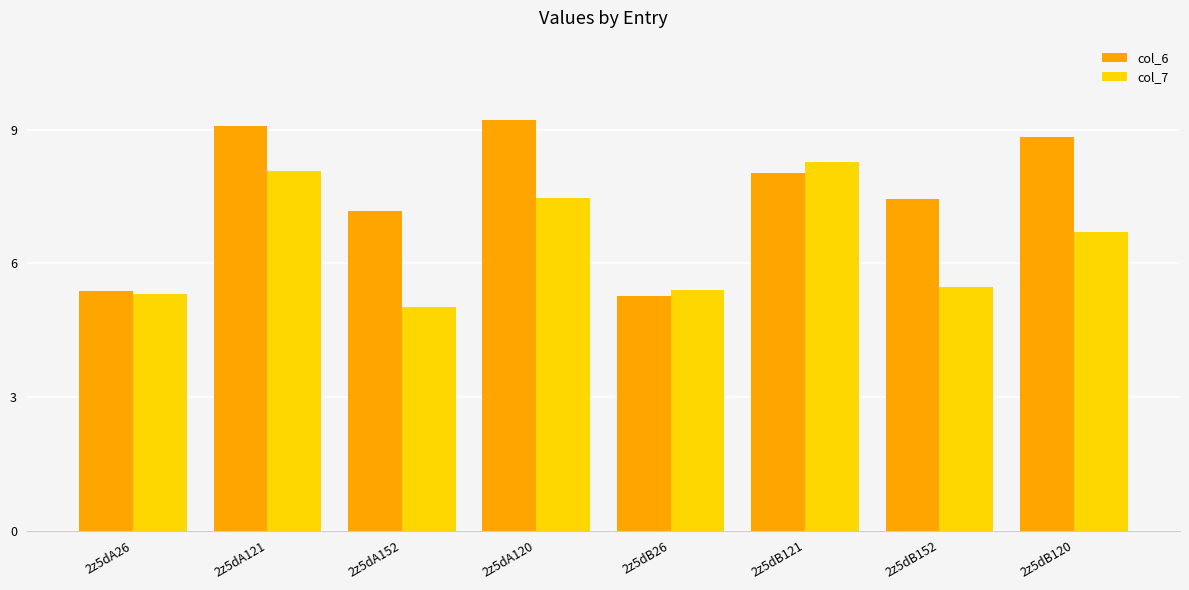

Rank the series by their maximum value, from lowest to highest.

col_7, col_6